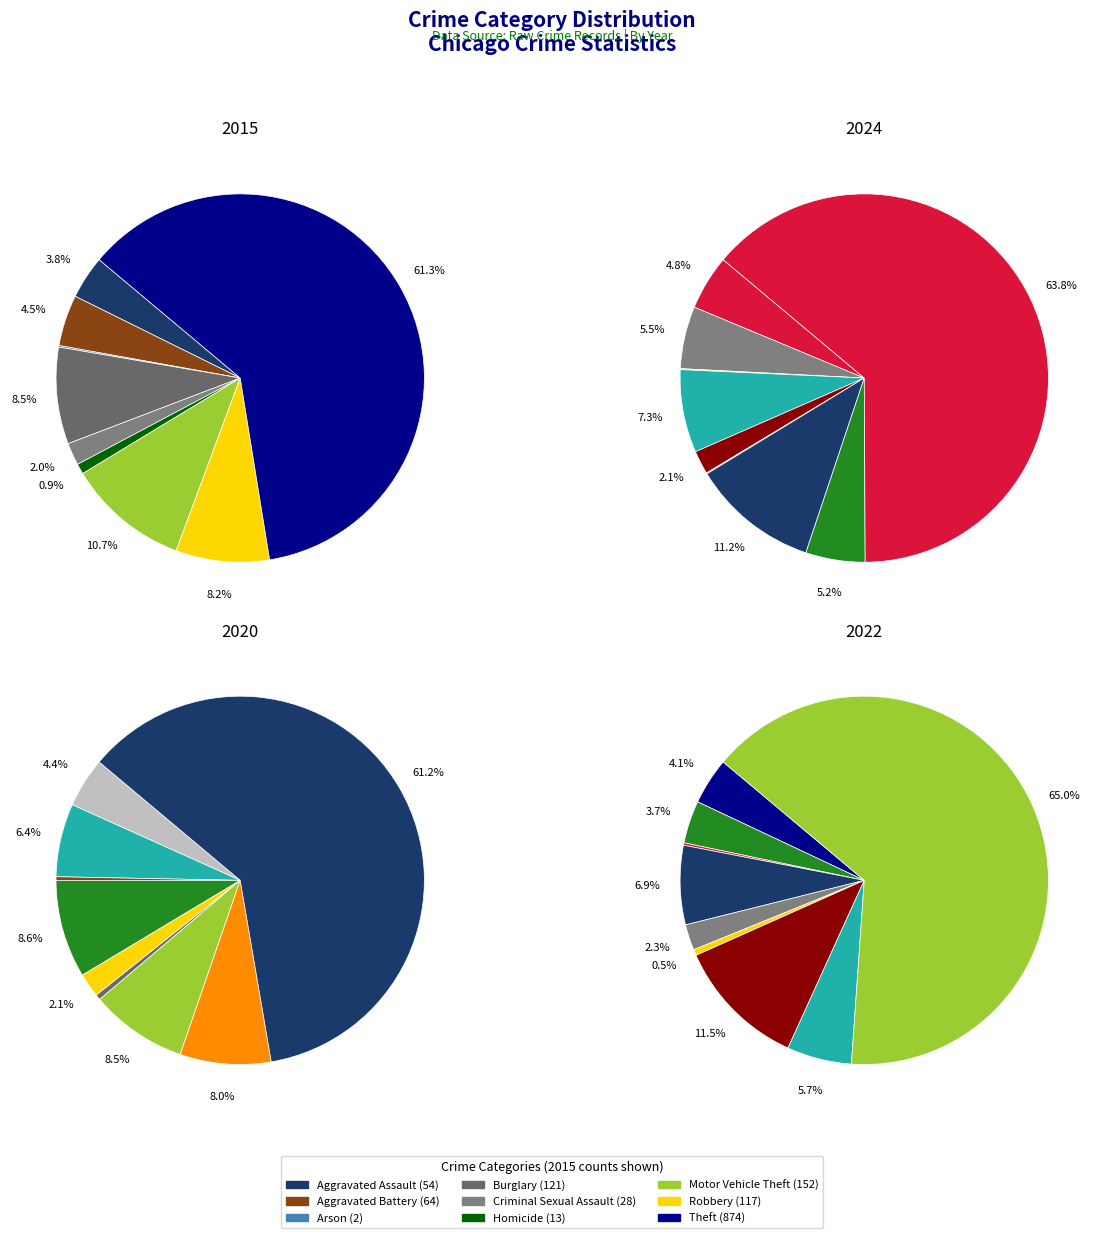

What portion of the pie excludes values_2024?

95.5%